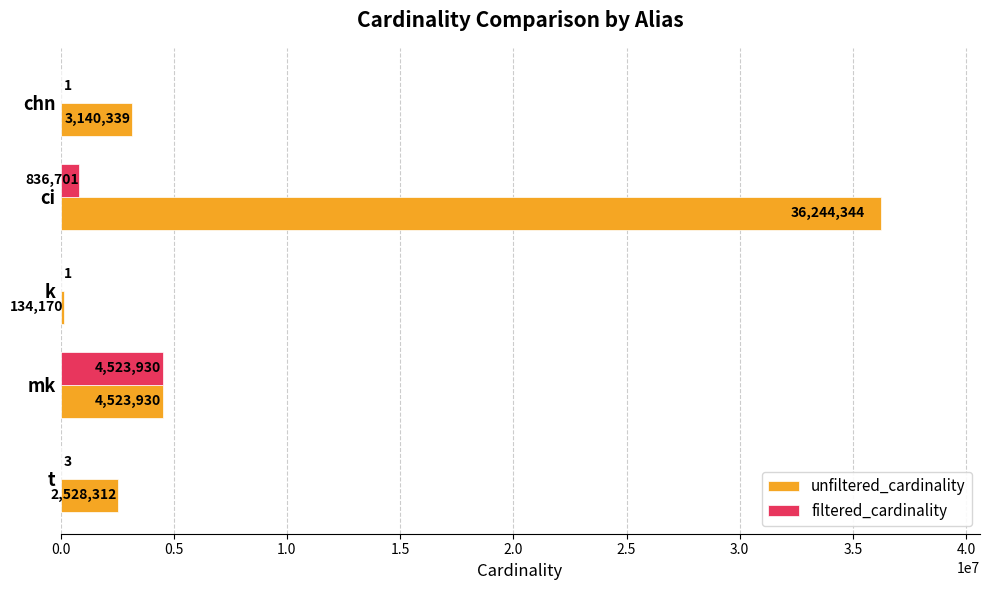

Which series changed the most between mk and t?

filtered_cardinality